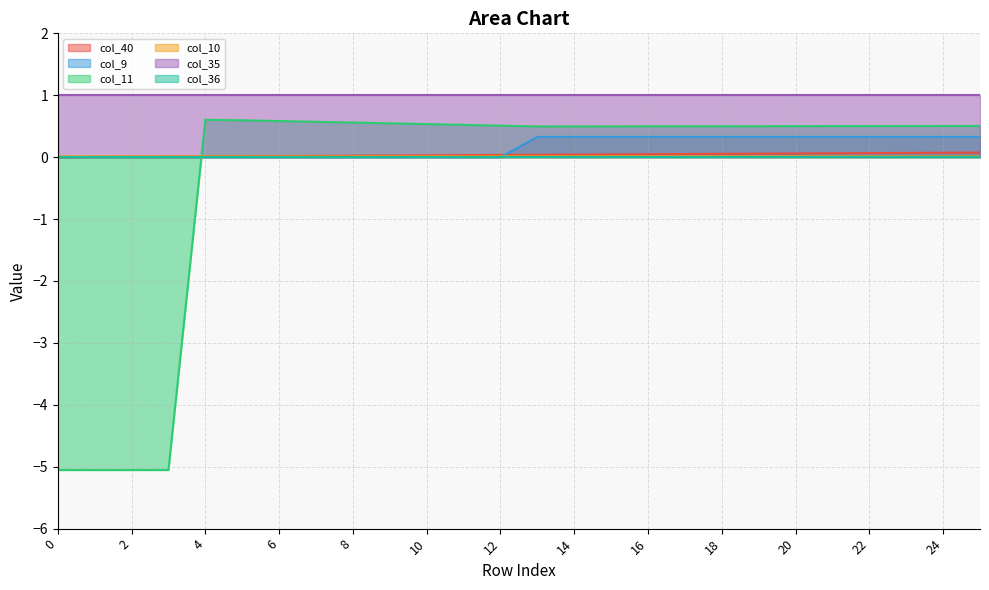

The col_9 series shows 0.5 at 24. True or false?

False